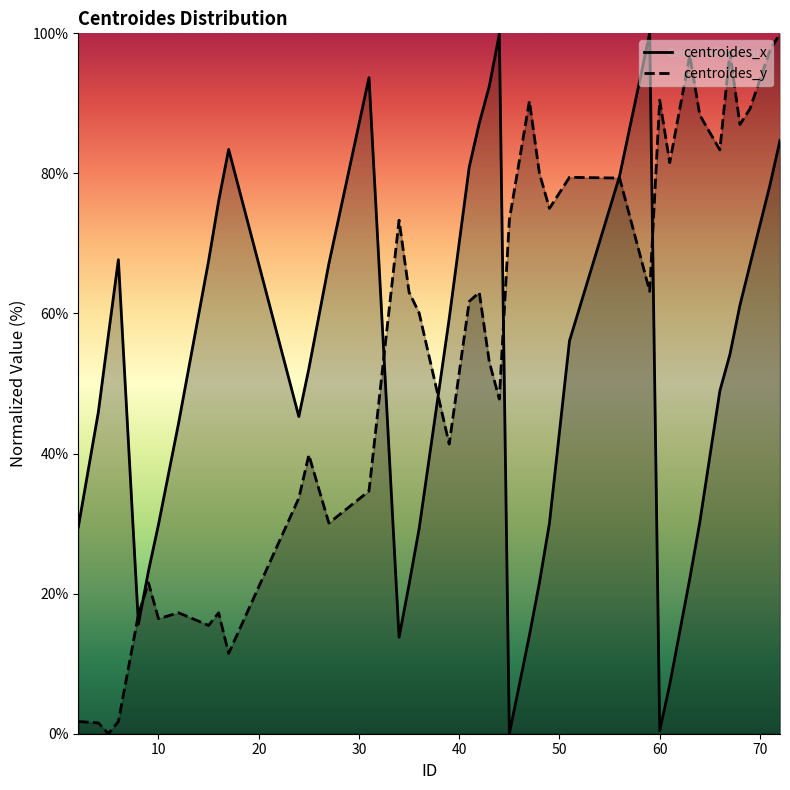

True or false: centroides_x has more than 1 interior local peaks.

True